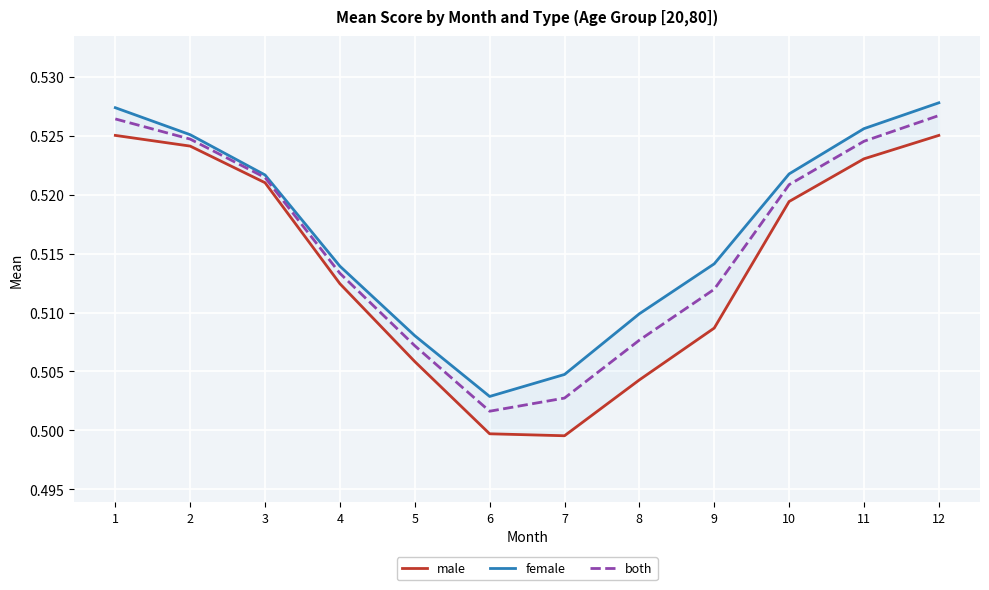

How many lines are shown in the chart?

3